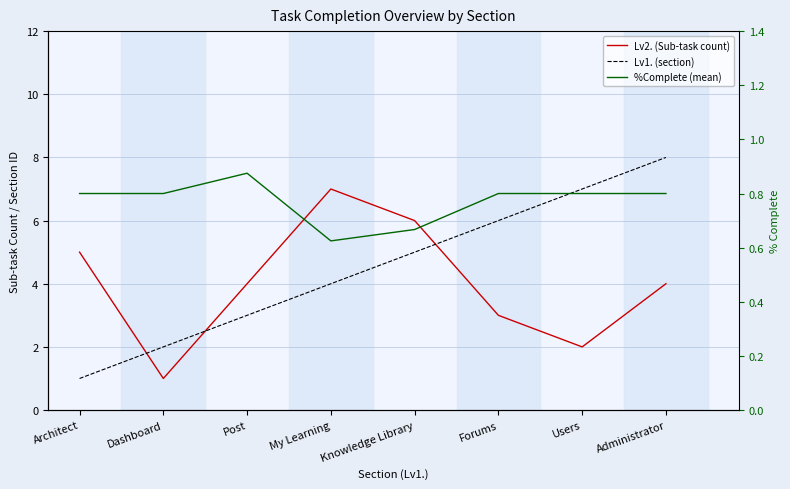

True or false: %Complete (mean) has a value of 1.1 at Forums.

False